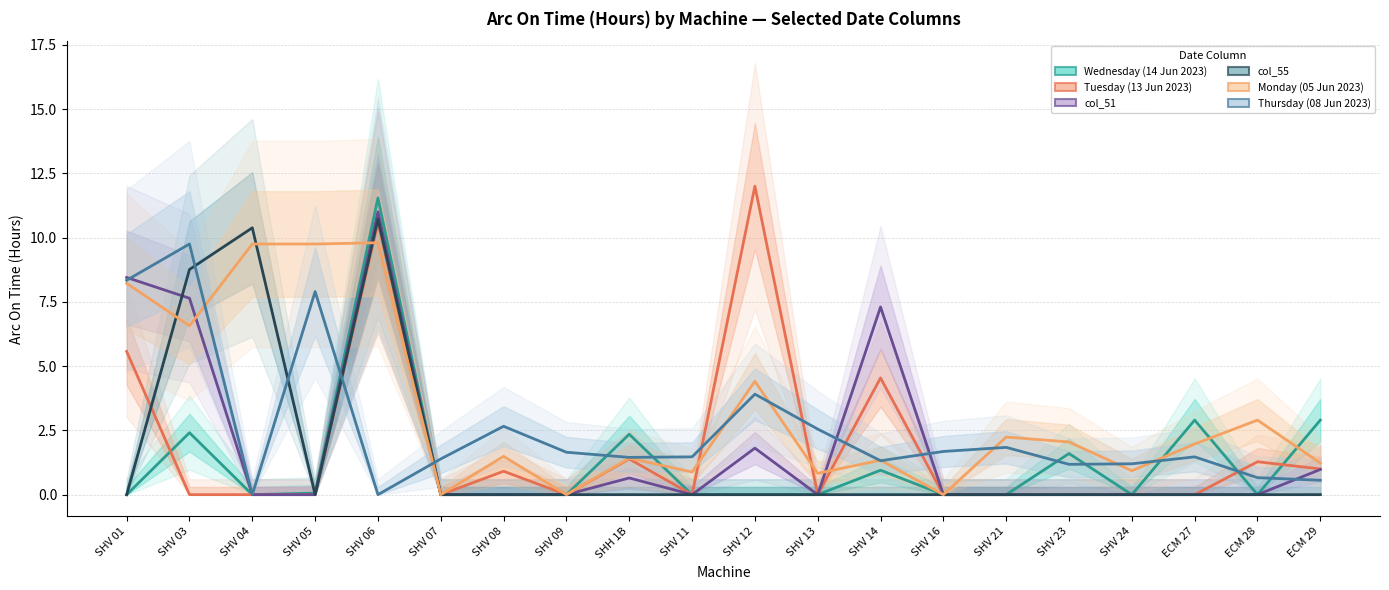

Rank the series at SHV 06 from lowest to highest value.

Thursday (08 Jun 2023), Monday (05 Jun 2023), Tuesday (13 Jun 2023), col_55, col_51, Wednesday (14 Jun 2023)